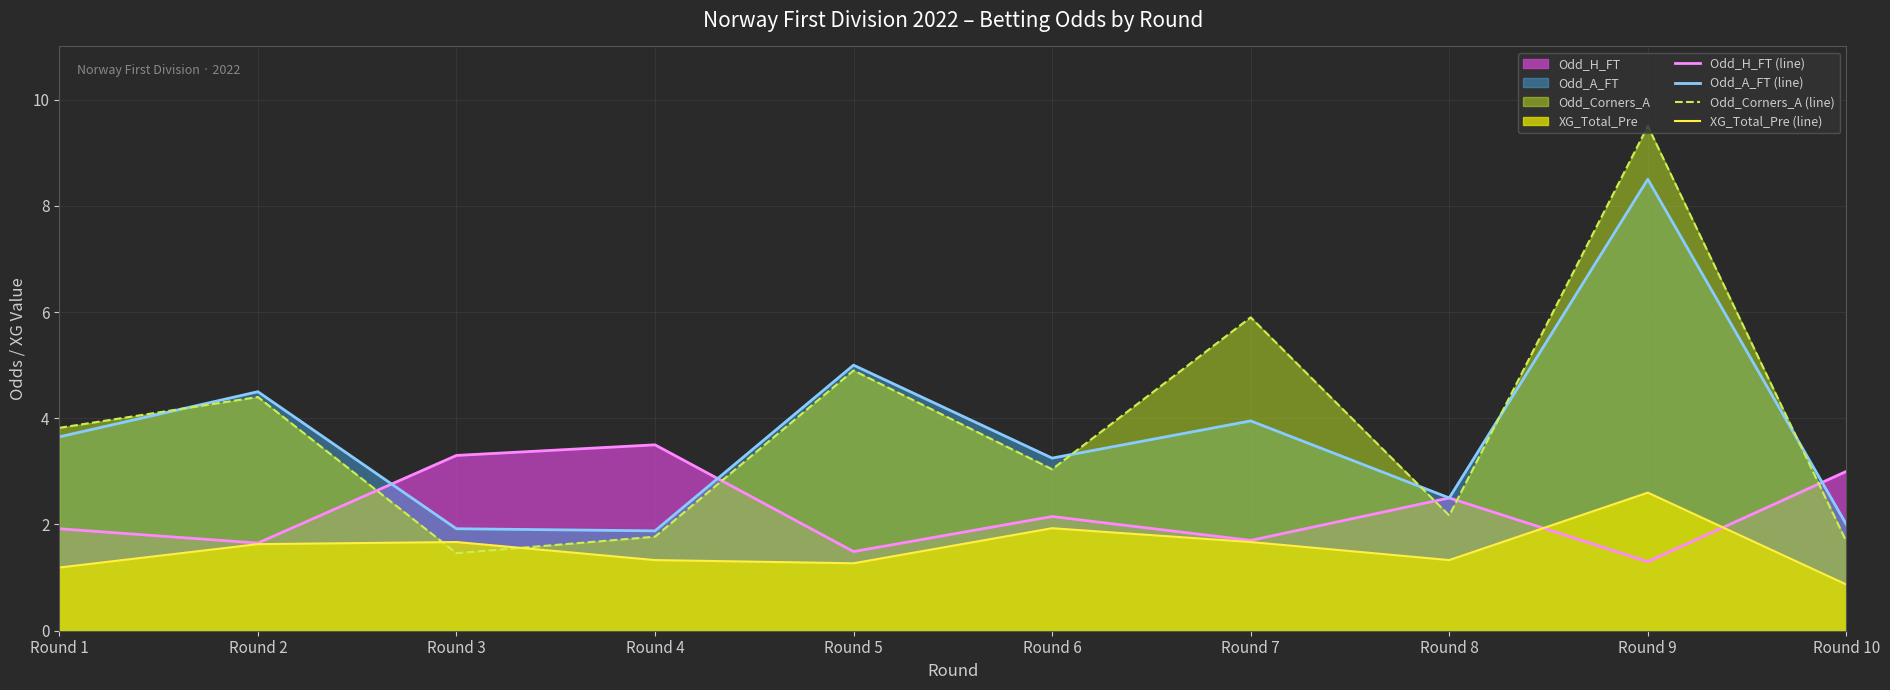

True or false: Odd_H_FT (line) and Odd_A_FT (line) cross at least once.

True